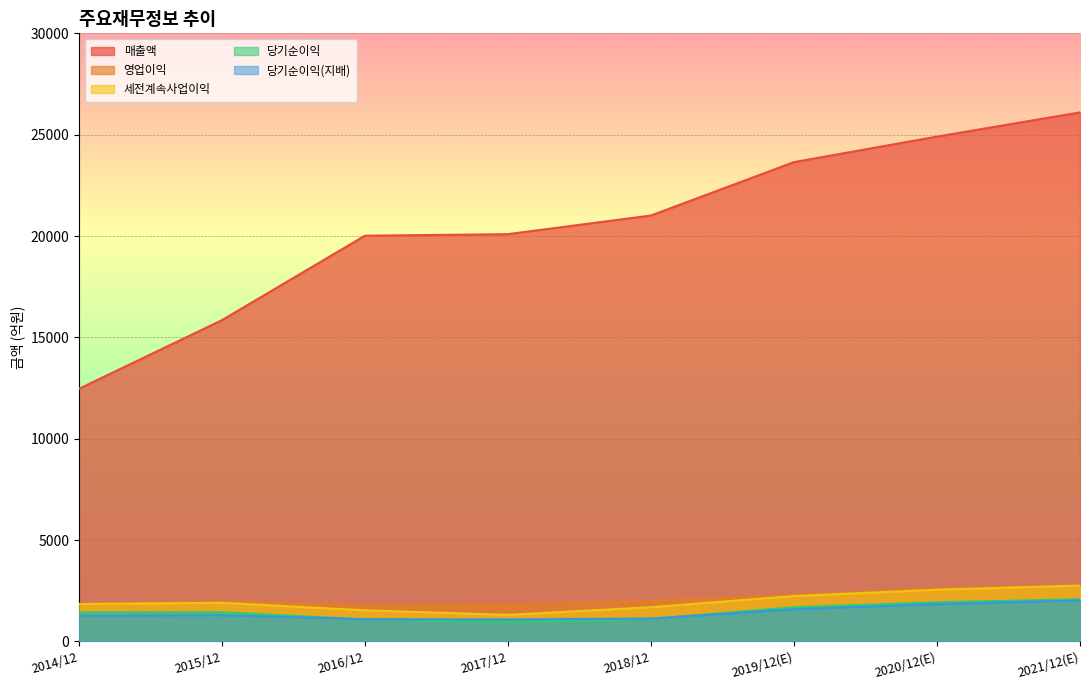

What is the minimum value for 매출액?

12463